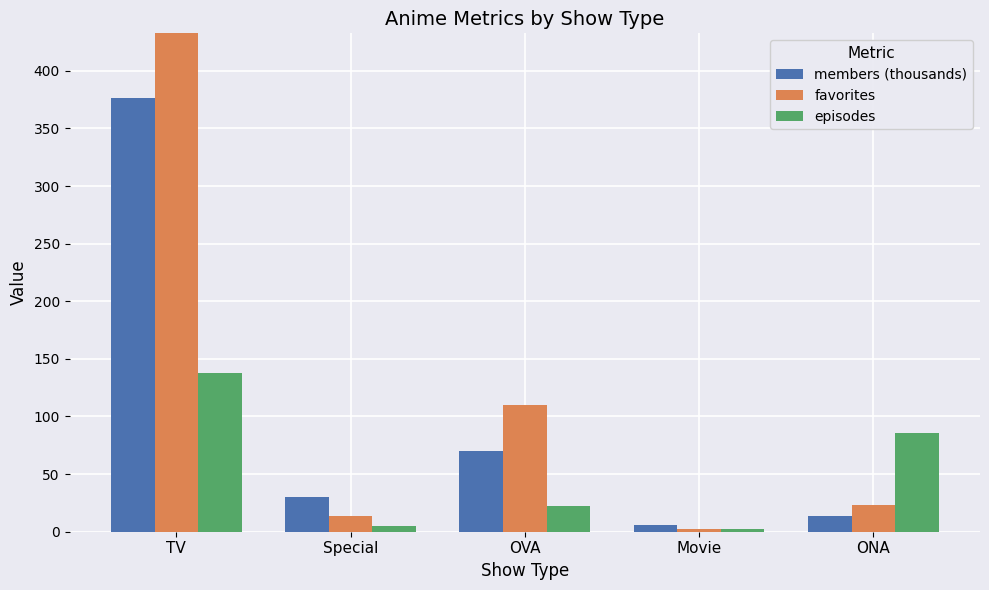

How many categories are shown in the chart?

5